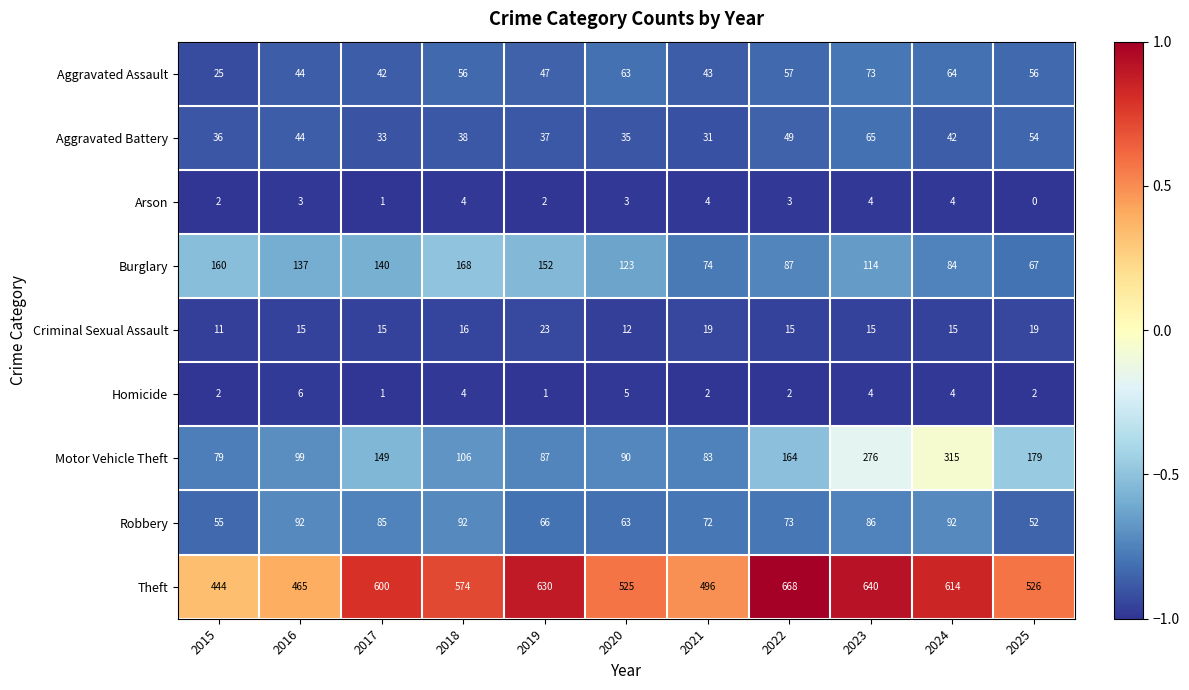

What is the difference between the maximum and minimum values in the Robbery series?

40